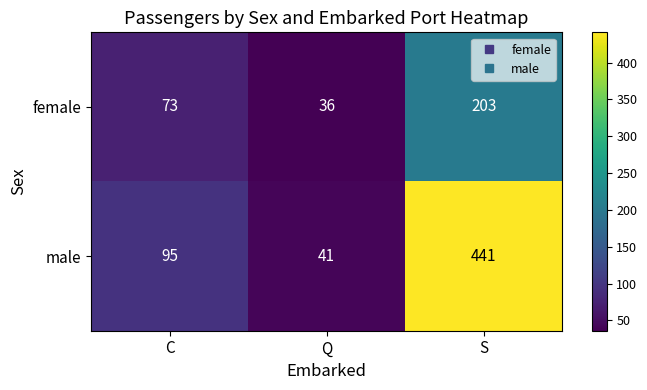

At C, list the series in order from smallest to largest.

female, male